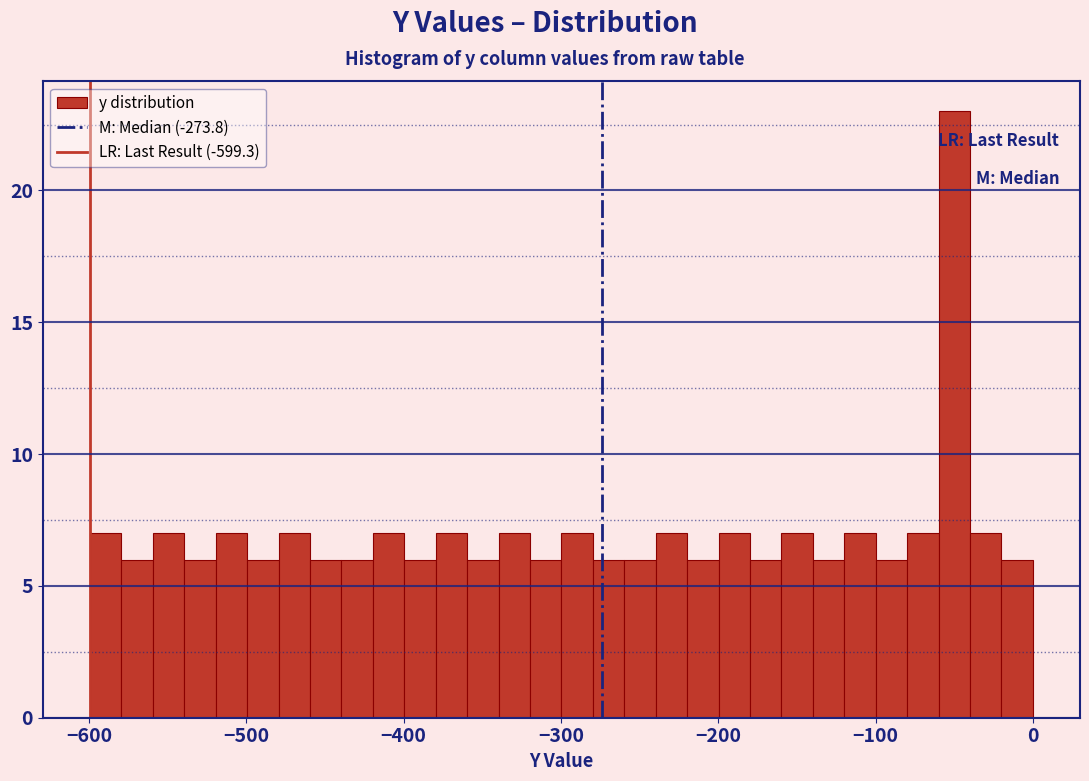

Read against the x-axis, roughly where is the centre of the tallest bar?

-50